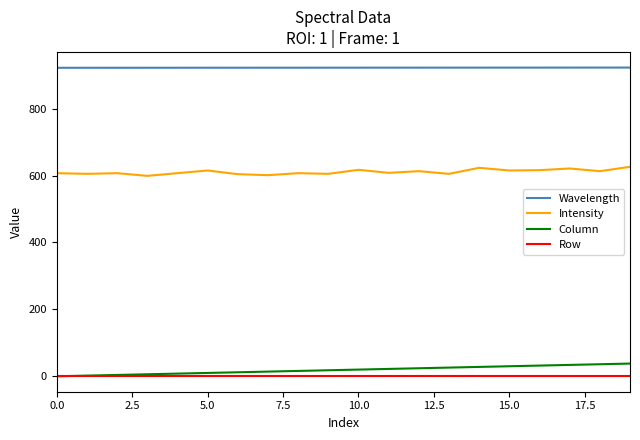

True or false: Intensity and Wavelength cross at least once.

False